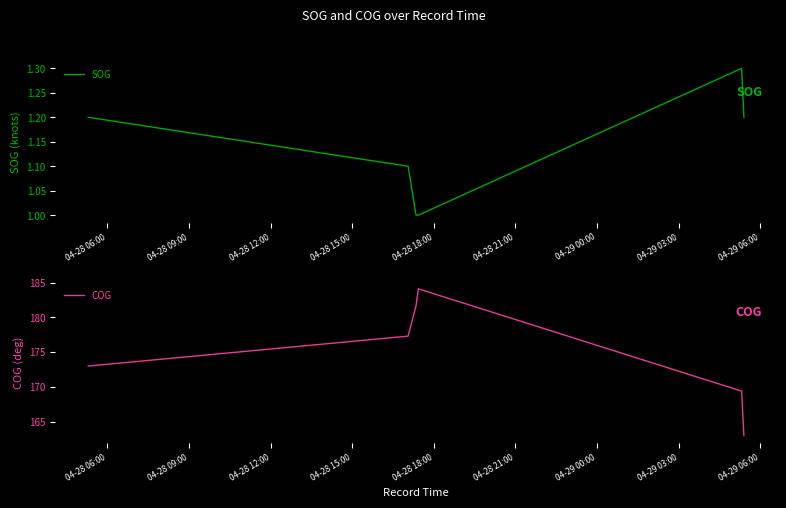

Is the value of COG at 04-28 18:00 greater than the value of SOG at 13?

Yes